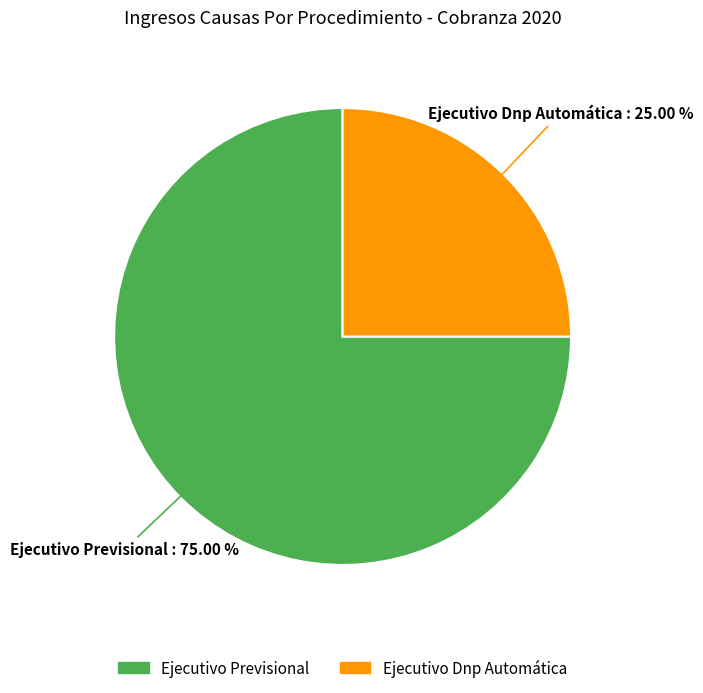

How many slices are in this pie chart?

2